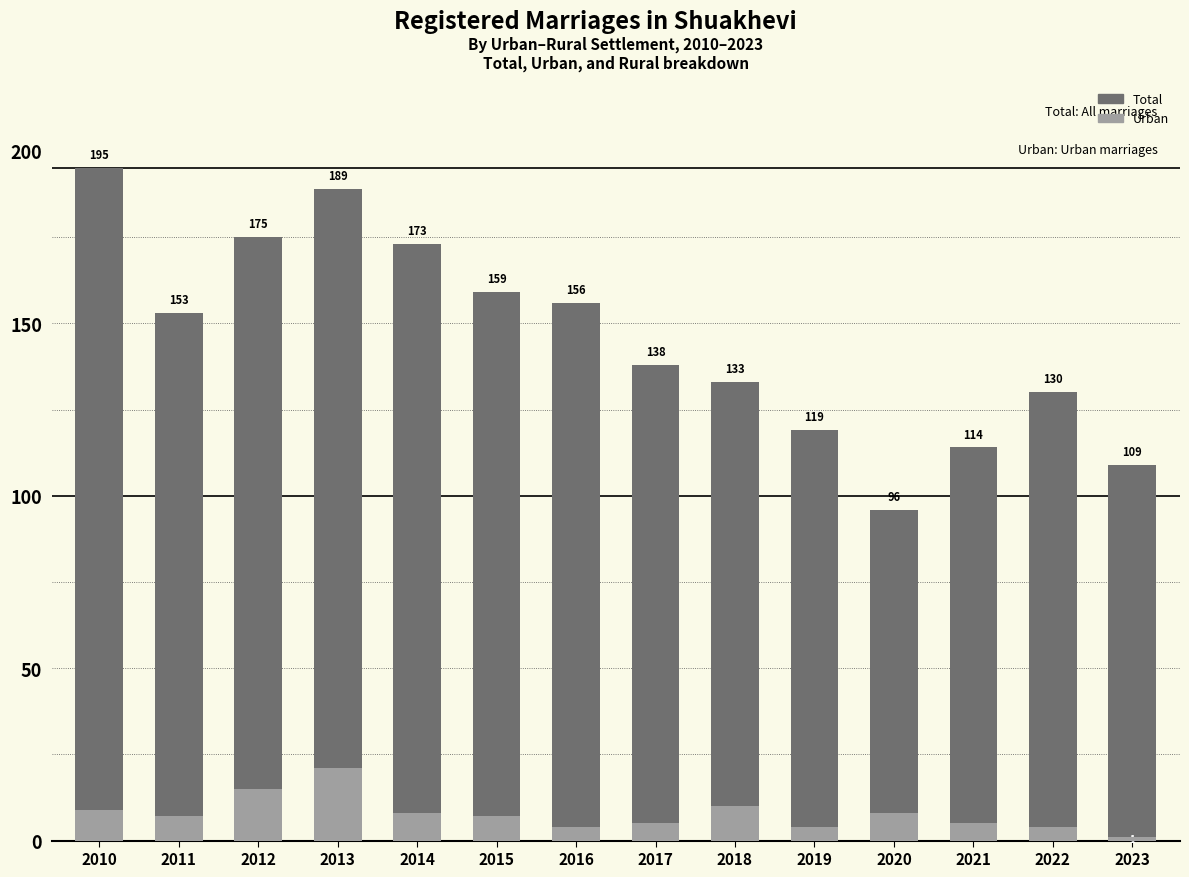

What is the difference between the maximum and minimum values in the Total series?

99